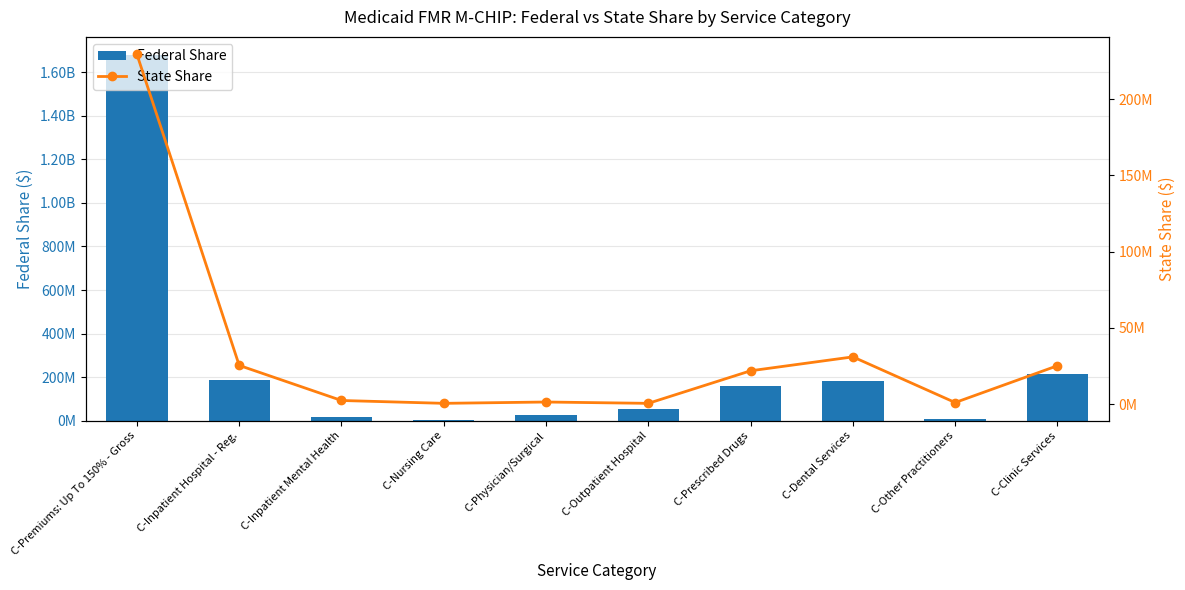

How many groups of bars are there?

10